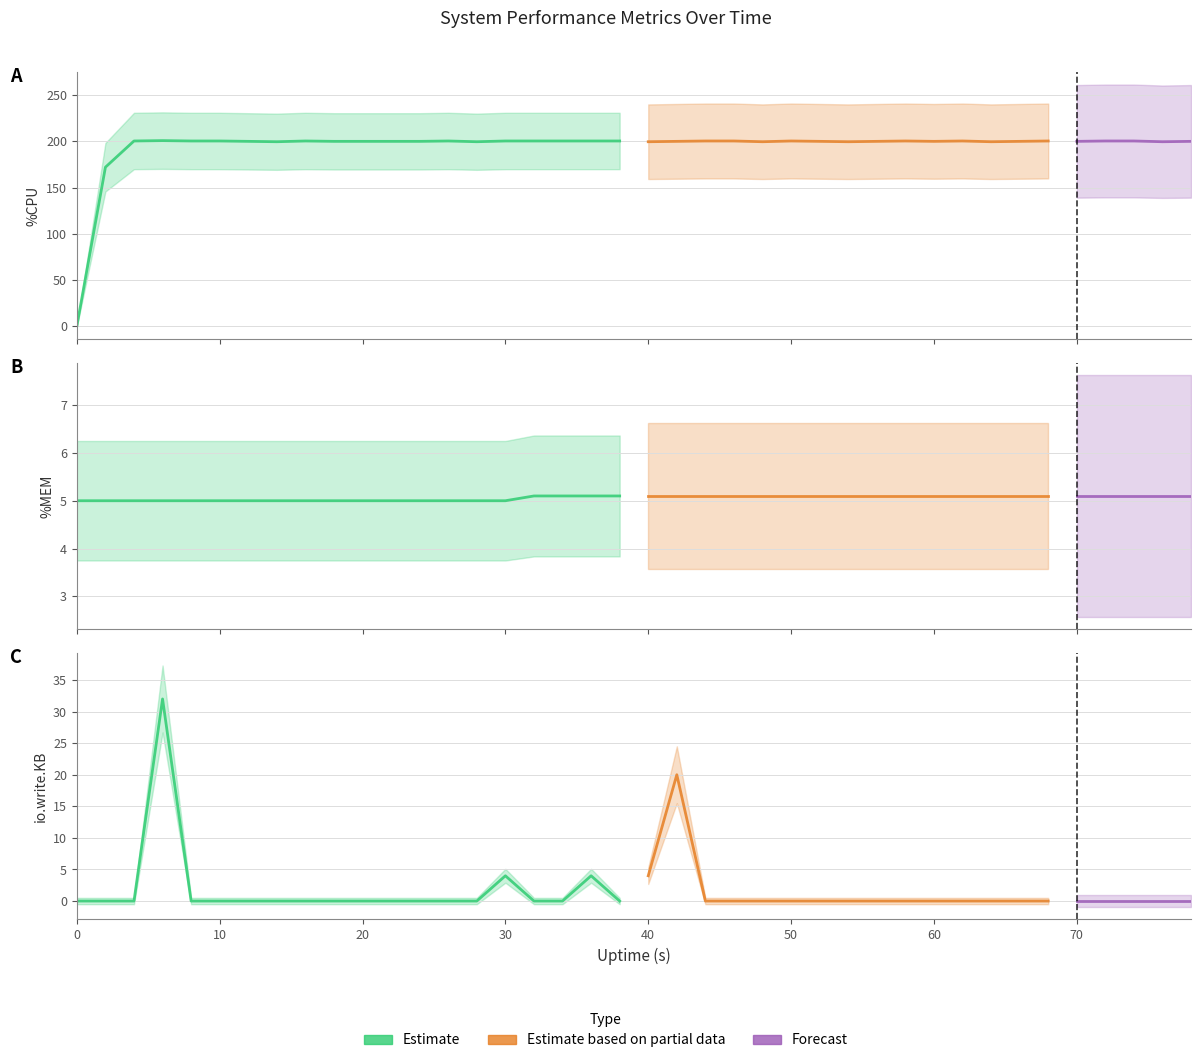

True or false: %CPU and %CPU0 intersect in this chart.

False